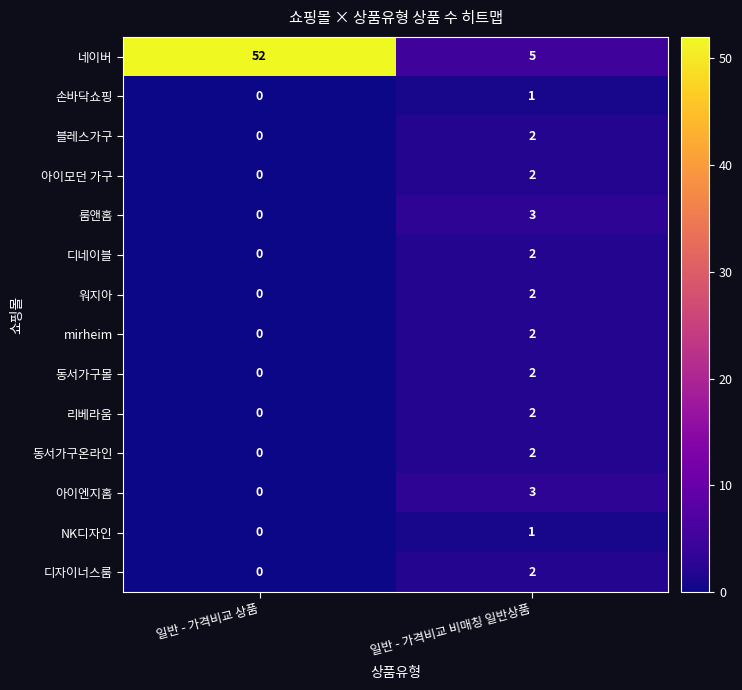

At which label does 블레스가구 reach its minimum?

일반 - 가격비교 상품